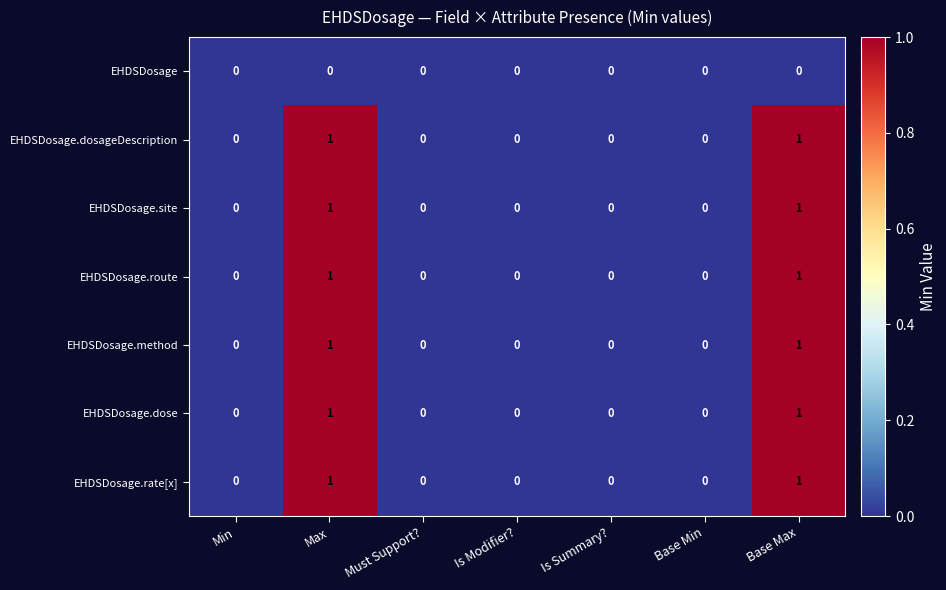

True or false: EHDSDosage has a value of 0 at Base Max.

True